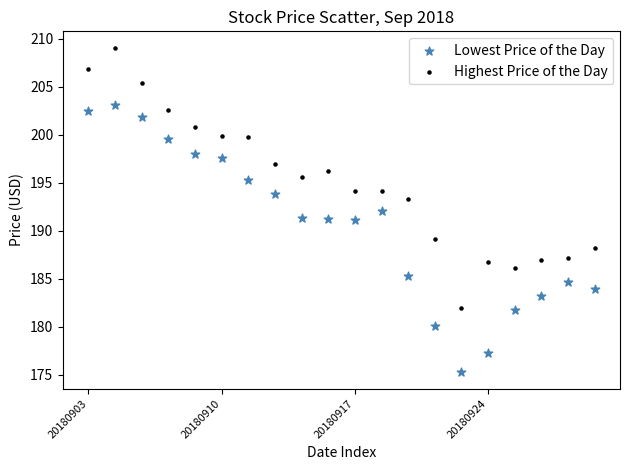

Which series contains the lowest Y value?

Lowest Price of the Day